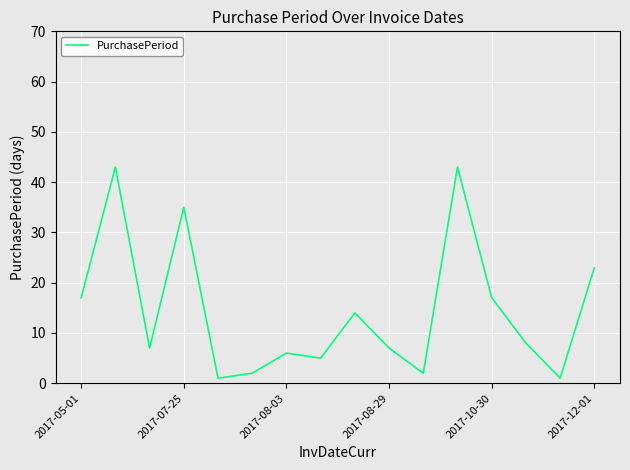

What is the average value?

14